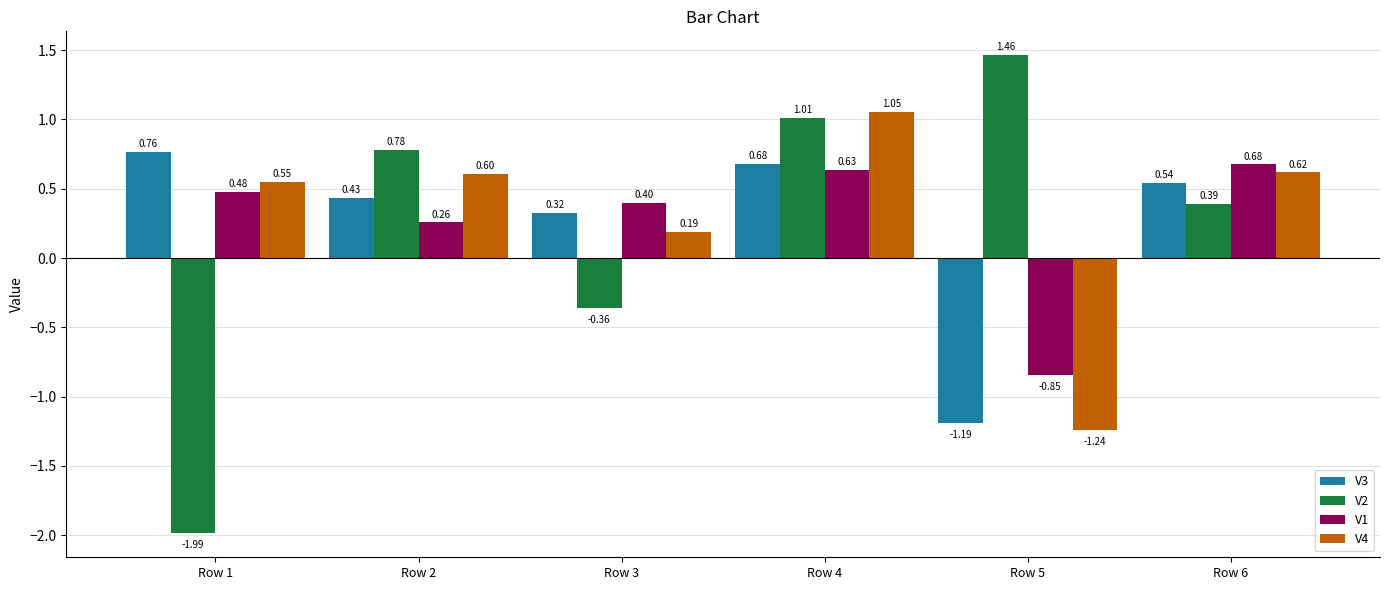

Count the number of categories in the chart.

6